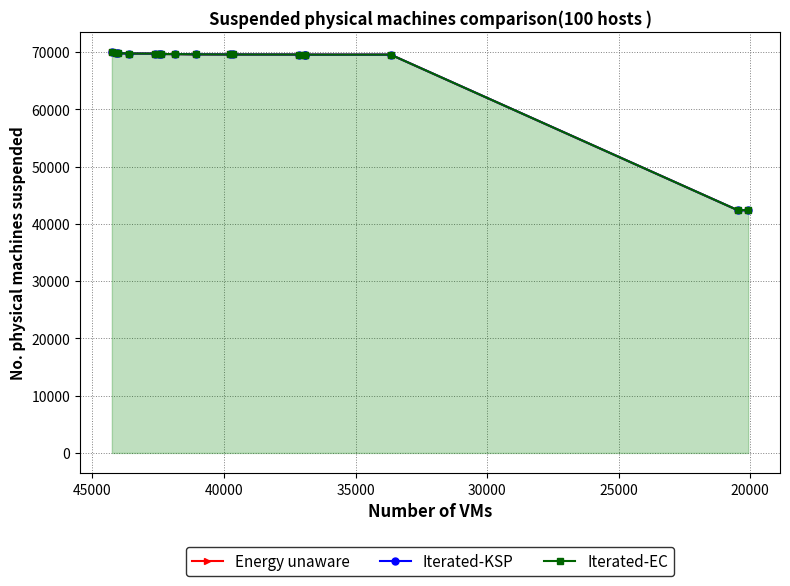

How many lines are shown in the chart?

3